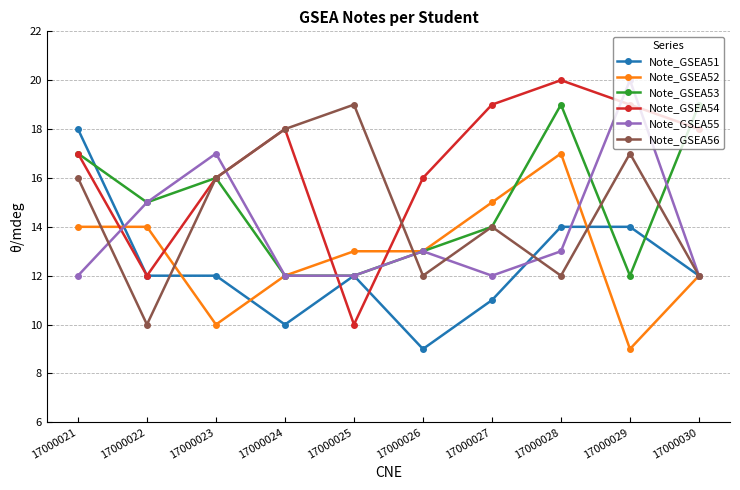

At how many categories does at least one series exceed 11?

10